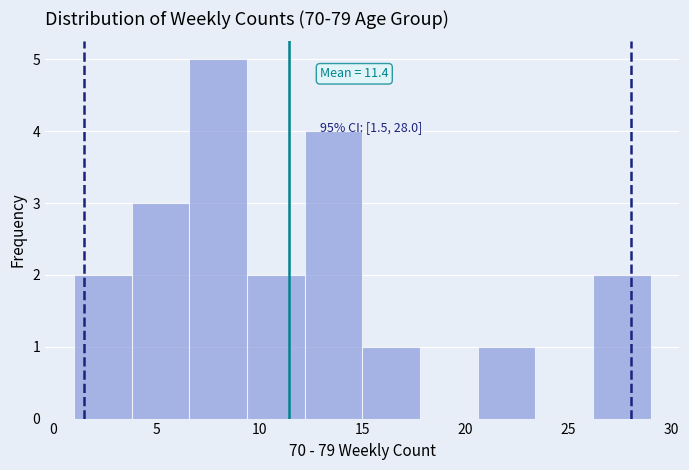

Over which range of the x-axis is the bar tallest?

6.6 to 9.4